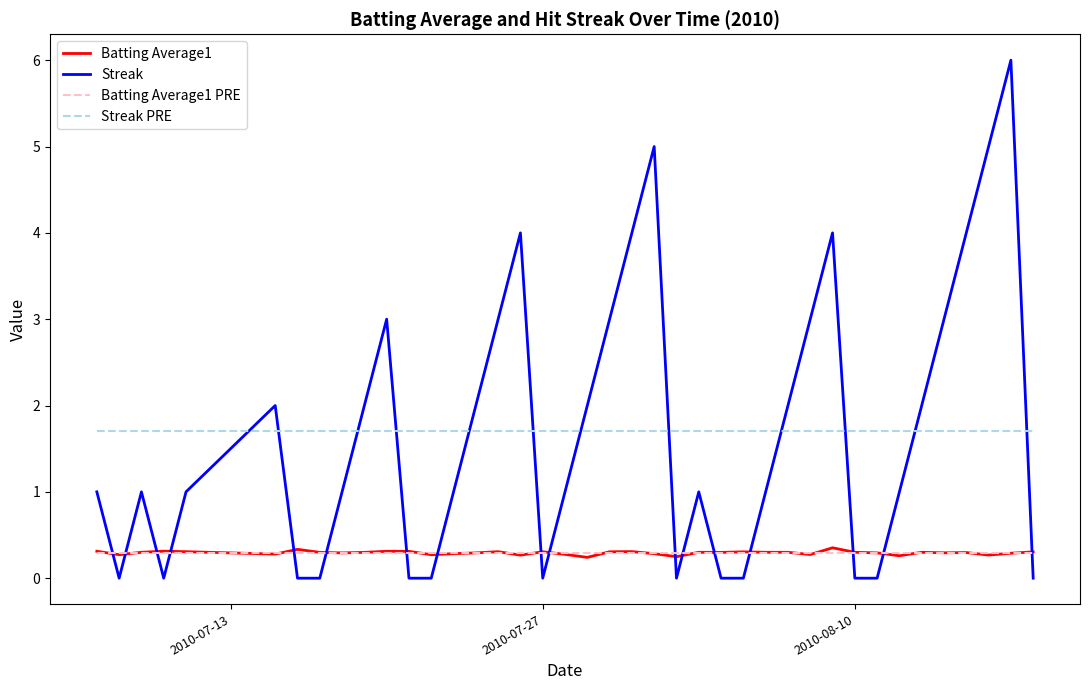

What are all the series names shown in the legend?

Batting Average1, Streak, Batting Average1 PRE, Streak PRE